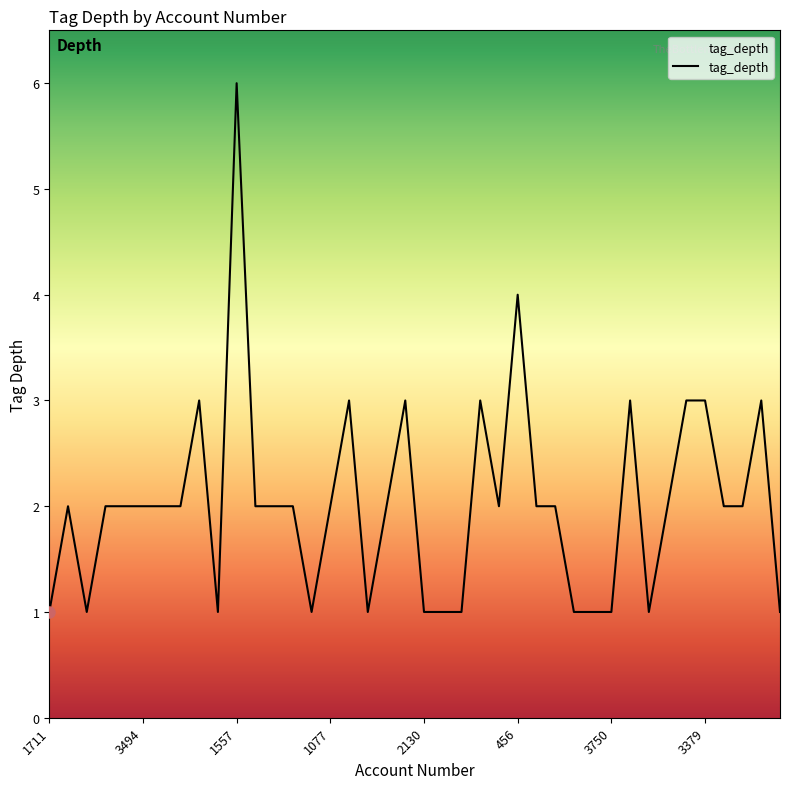

Reading right to left, list all the values displayed in this chart.

1	3	2	2	3	3	2	1	3	1	1	1	2	2	4	2	3	1	1	1	3	2	1	3	2	1	2	2	2	6	1	3	2	2	2	2	2	1	2	1